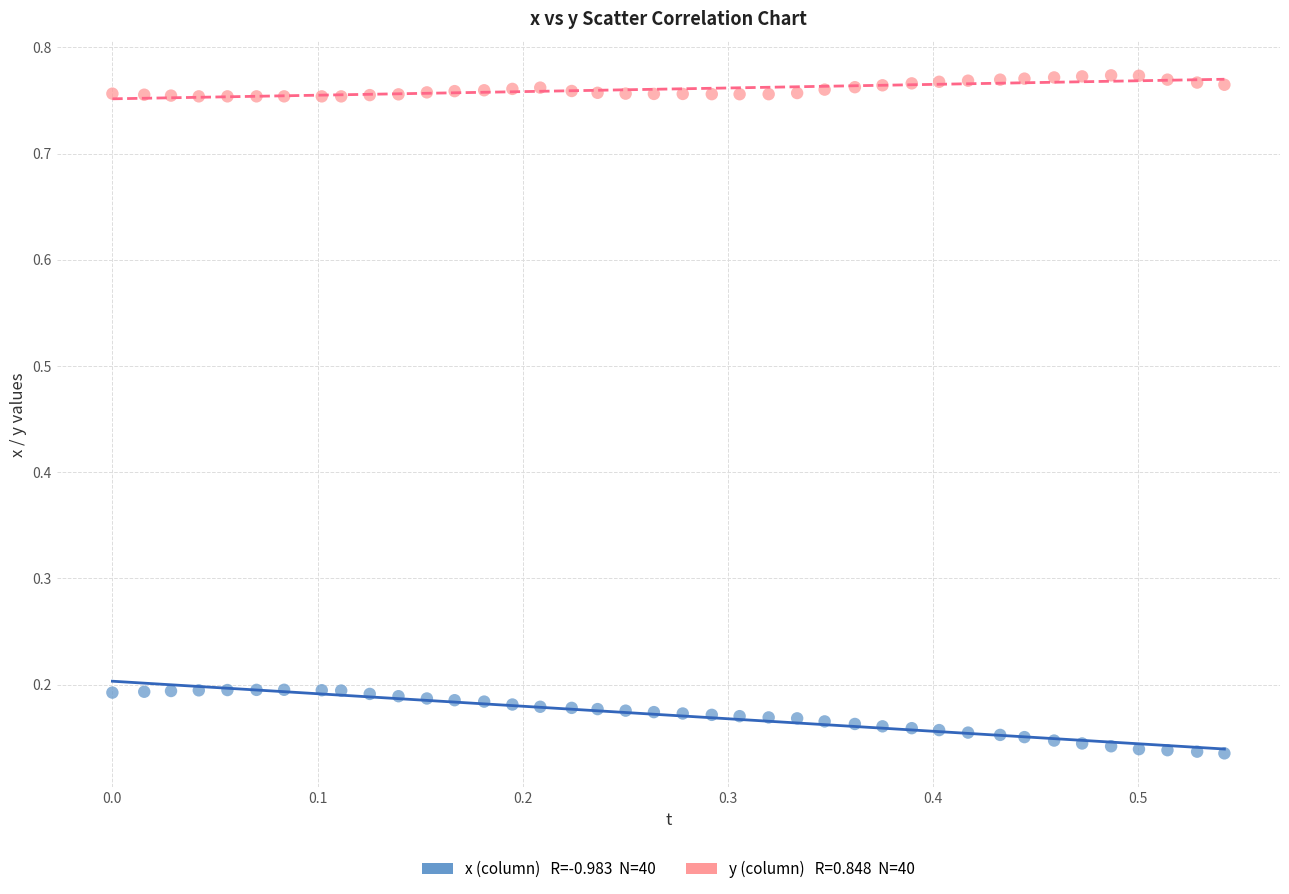

Across all data points, what is the range of X values (max minus min)?

0.5